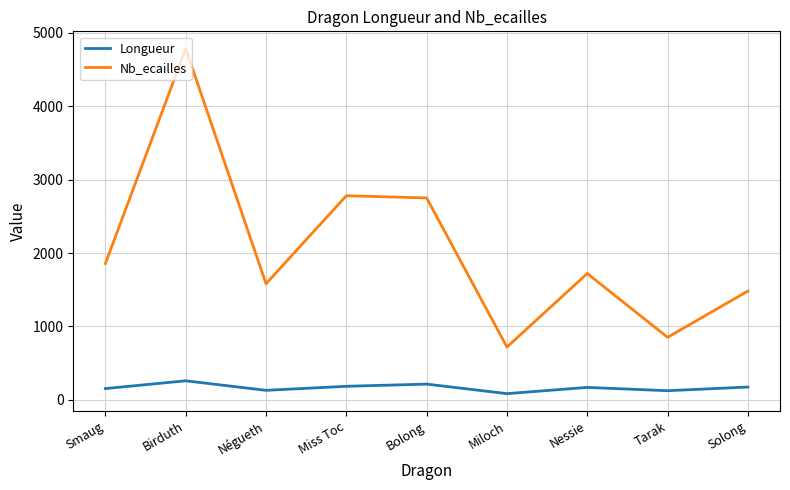

Is it true that Nb_ecailles equals 1728 at Miss Toc?

False